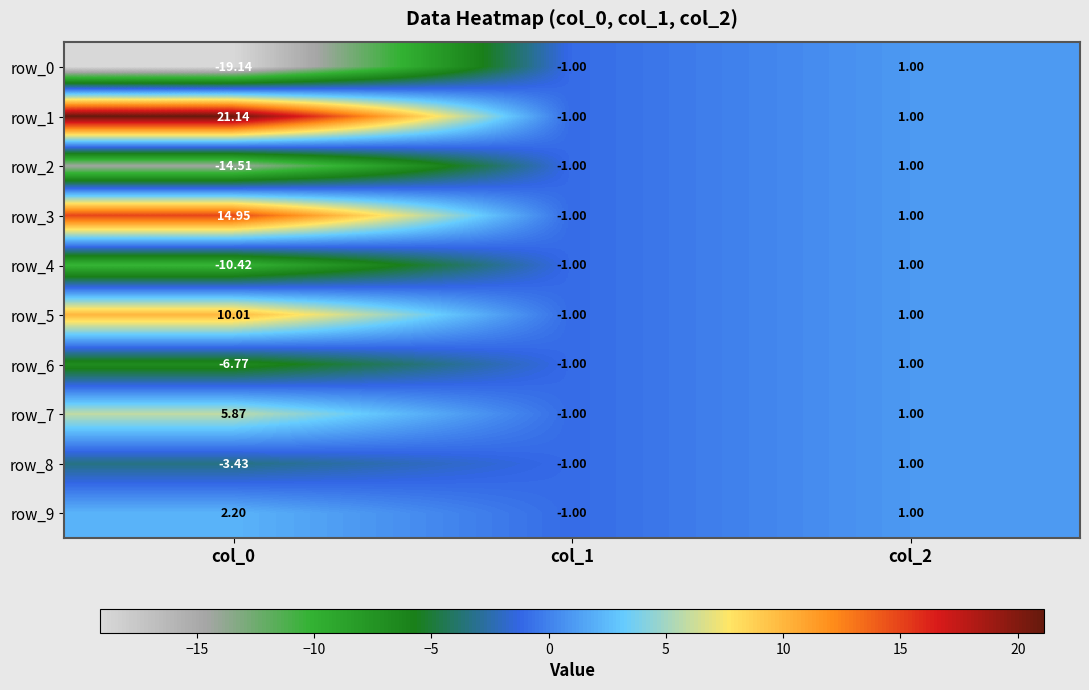

The row_6 series shows 1.0 at col_2. True or false?

True